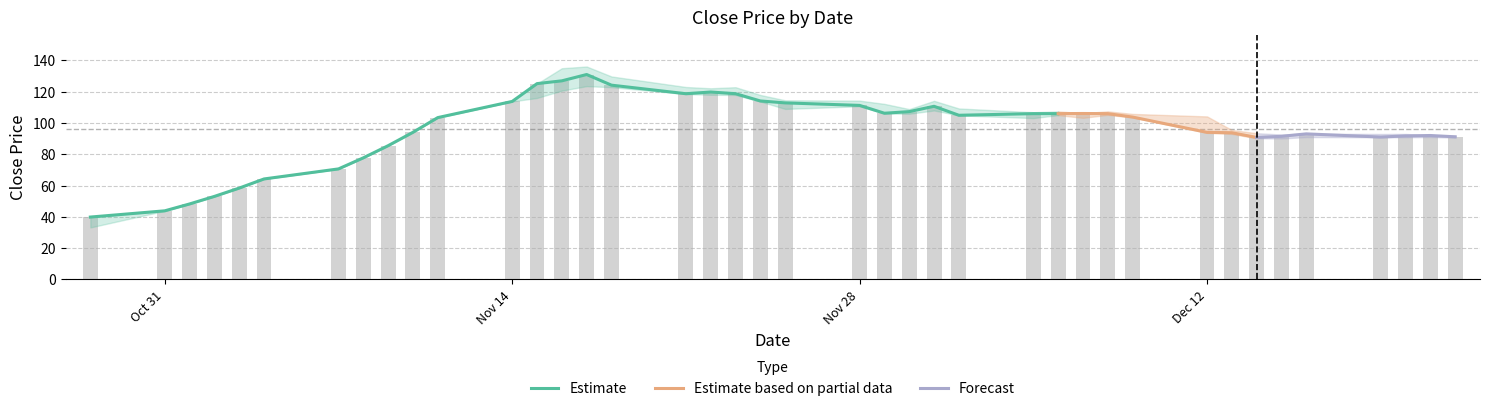

What is the difference between the highest and lowest values at 13?

14.3